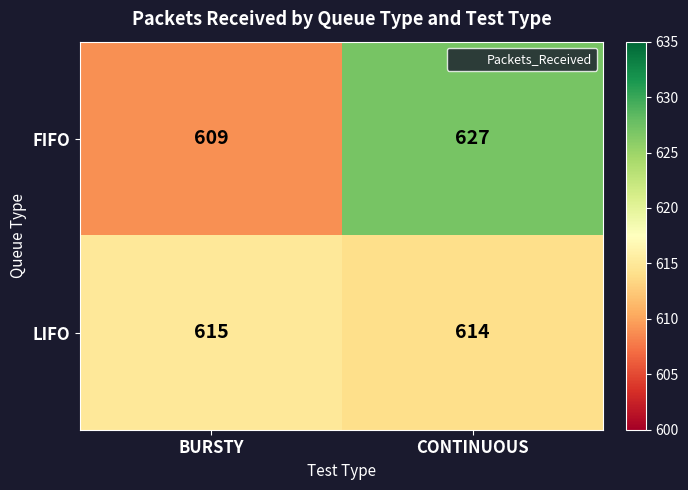

What is the highest value of the FIFO series?

627